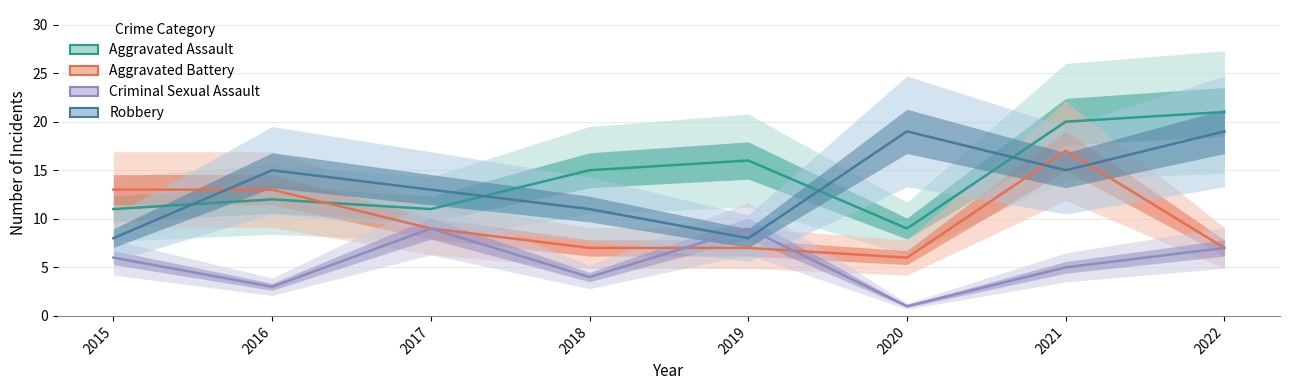

The Criminal Sexual Assault series shows 4 at 2018. True or false?

True